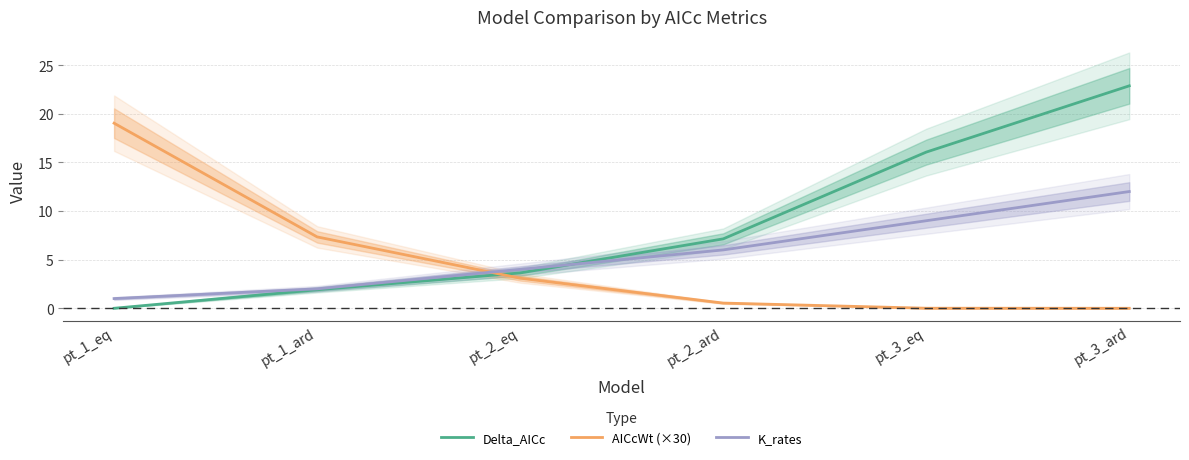

What is the spread (max minus min) of values at pt_3_eq?

16.0